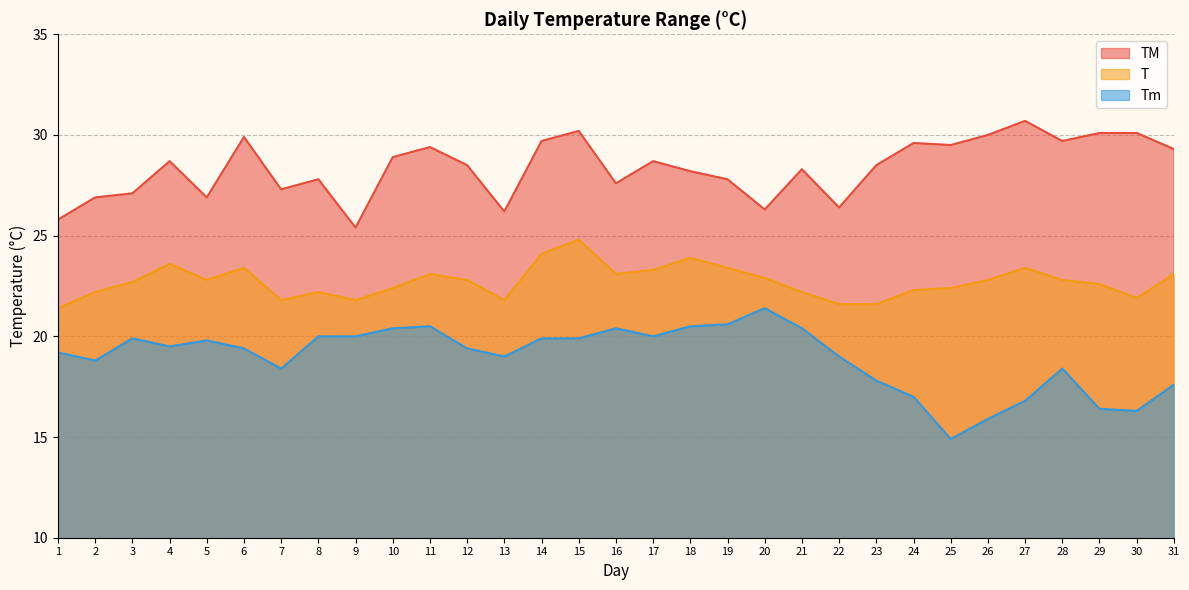

Reading left to right, what are all the values shown in this chart?

TM: 25.8	26.9	27.1	28.7	26.9	29.9	27.3	27.8	25.4	28.9	29.4	28.5	26.2	29.7	30.2	27.6	28.7	28.2	27.8	26.3	28.3	26.4	28.5	29.6	29.5	30.0	30.7	29.7	30.1	30.1	29.3
T: 21.4	22.2	22.7	23.6	22.8	23.4	21.8	22.2	21.8	22.4	23.1	22.8	21.8	24.1	24.8	23.1	23.3	23.9	23.4	22.9	22.2	21.6	21.6	22.3	22.4	22.8	23.4	22.8	22.6	21.9	23.1
Tm: 19.2	18.8	19.9	19.5	19.8	19.4	18.4	20.0	20.0	20.4	20.5	19.4	19.0	19.9	19.9	20.4	20.0	20.5	20.6	21.4	20.4	19.0	17.8	17.0	14.9	15.9	16.8	18.4	16.4	16.3	17.6